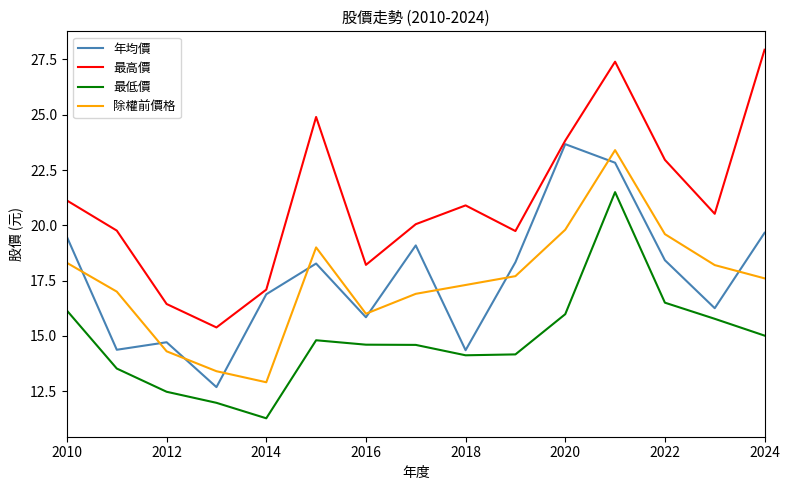

What is the minimum value for 年均價?

12.7